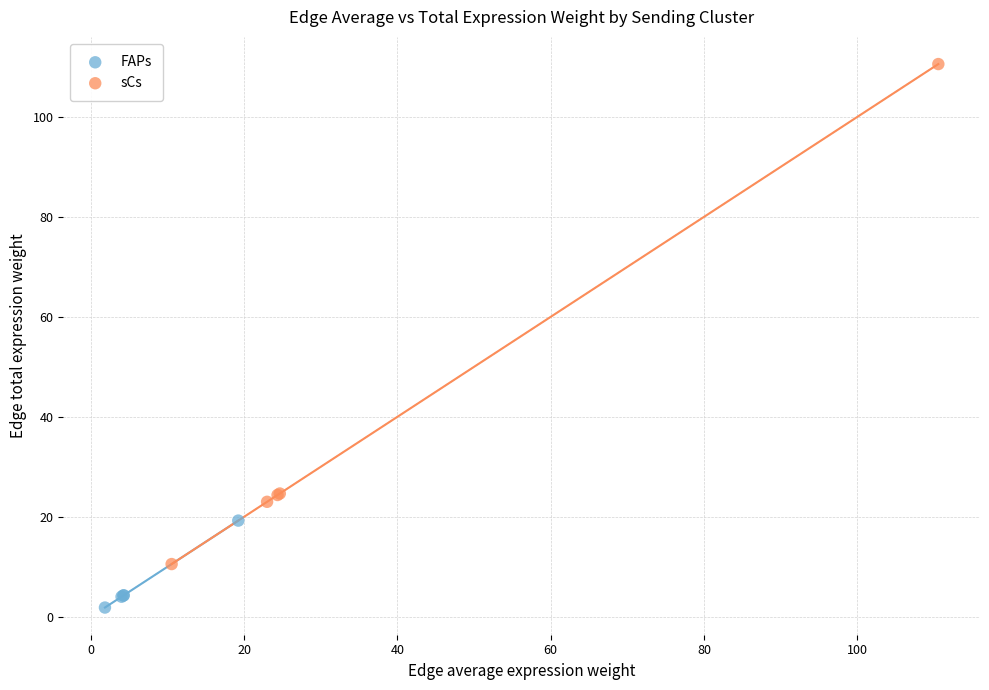

Which series has the widest spread of Y values?

sCs